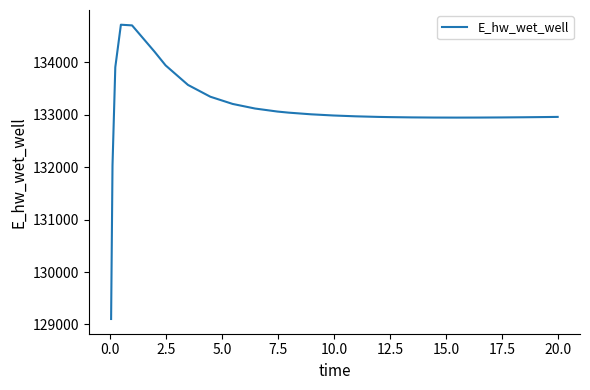

What is the difference between the maximum and minimum values?

5614.1